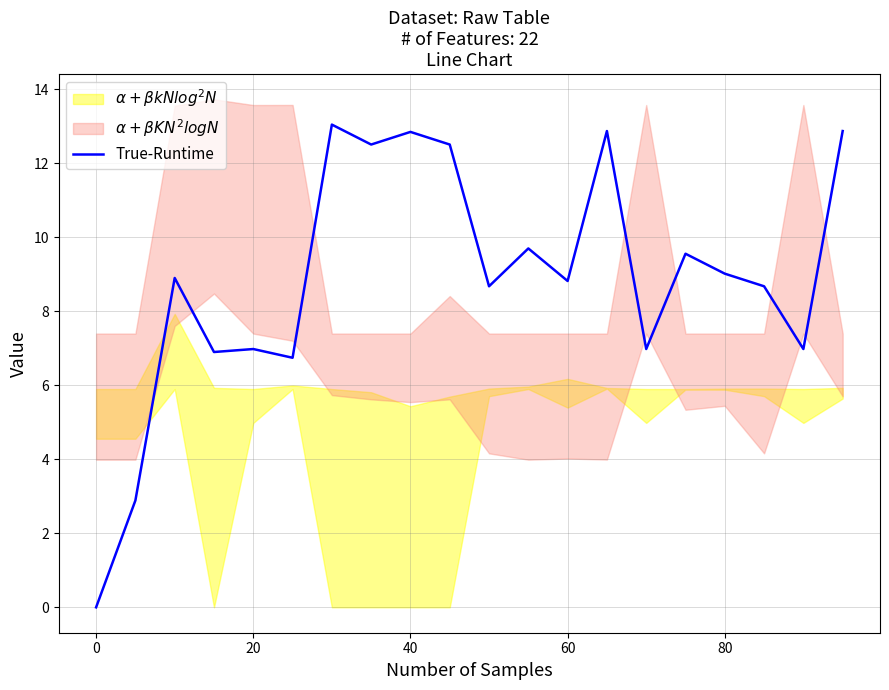

What is the maximum value for True-Runtime?

13.0